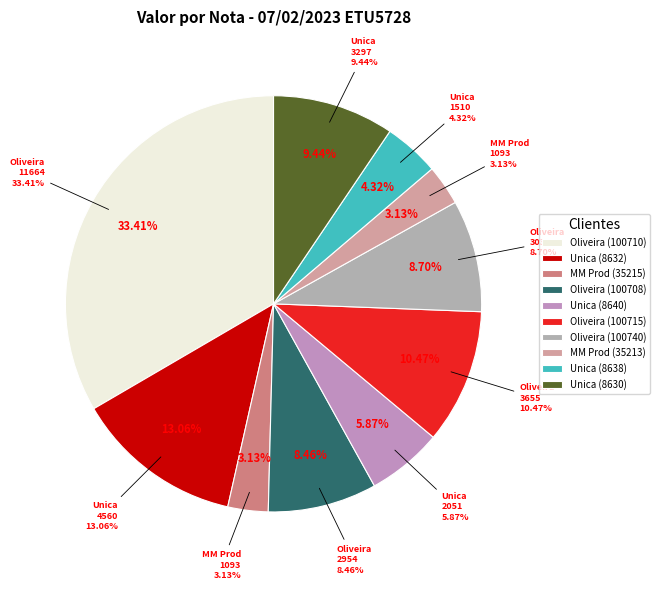

Which slice is the smallest?

MM Produtos Alimenticios (35215)